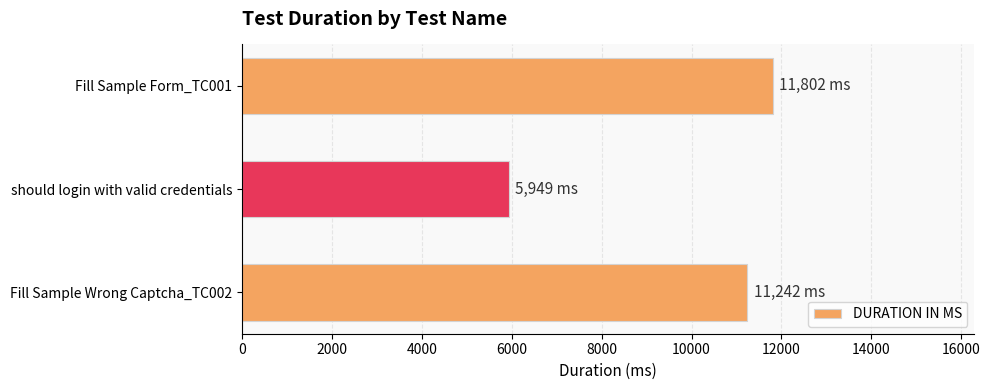

What is the sum of all values?

28993